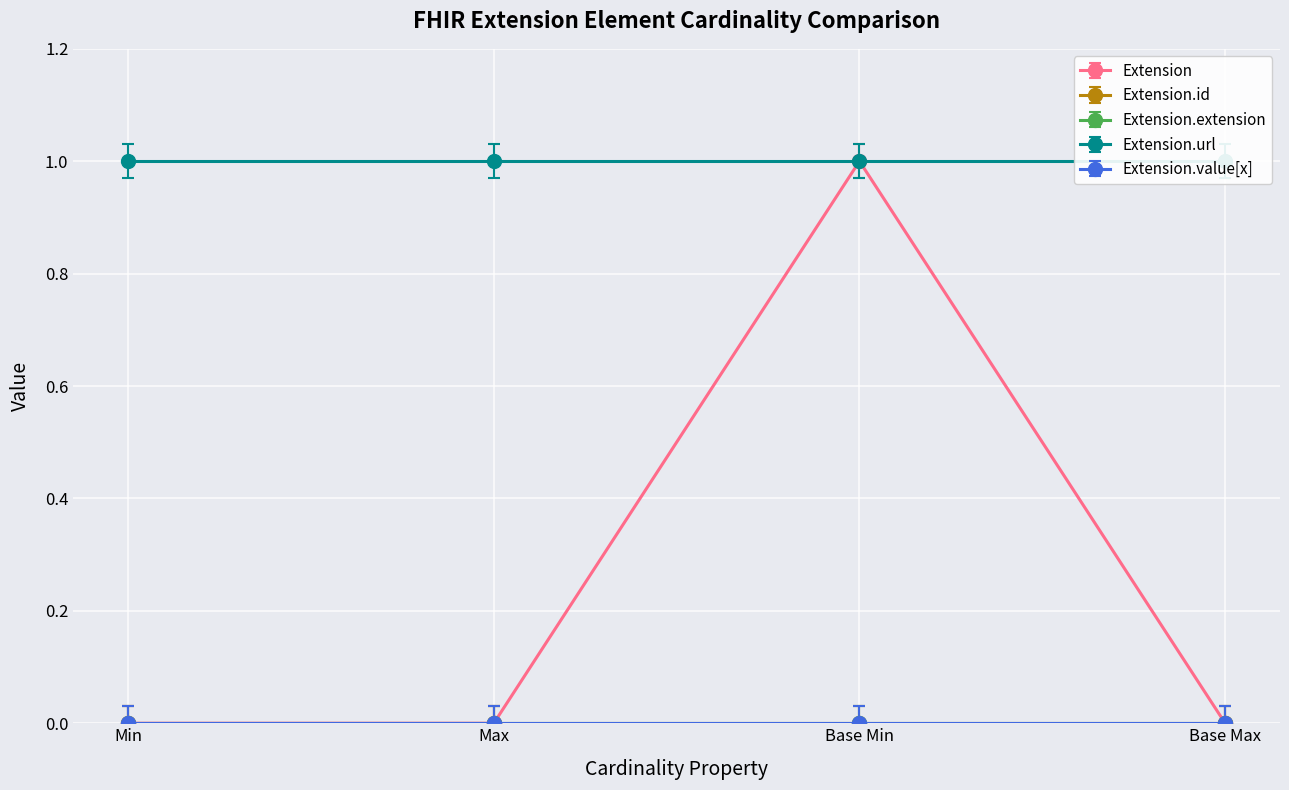

Which series has the largest total across all categories?

Extension.url